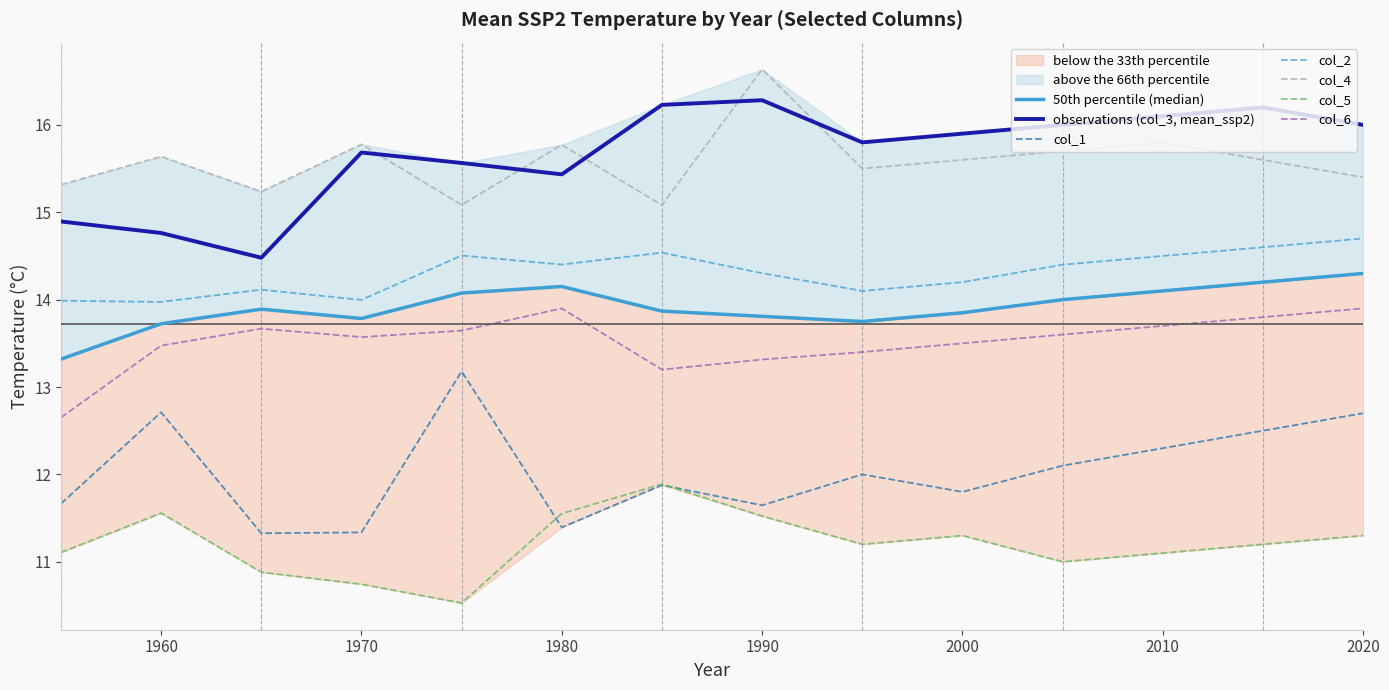

Which category has the lowest value across all series?

1975